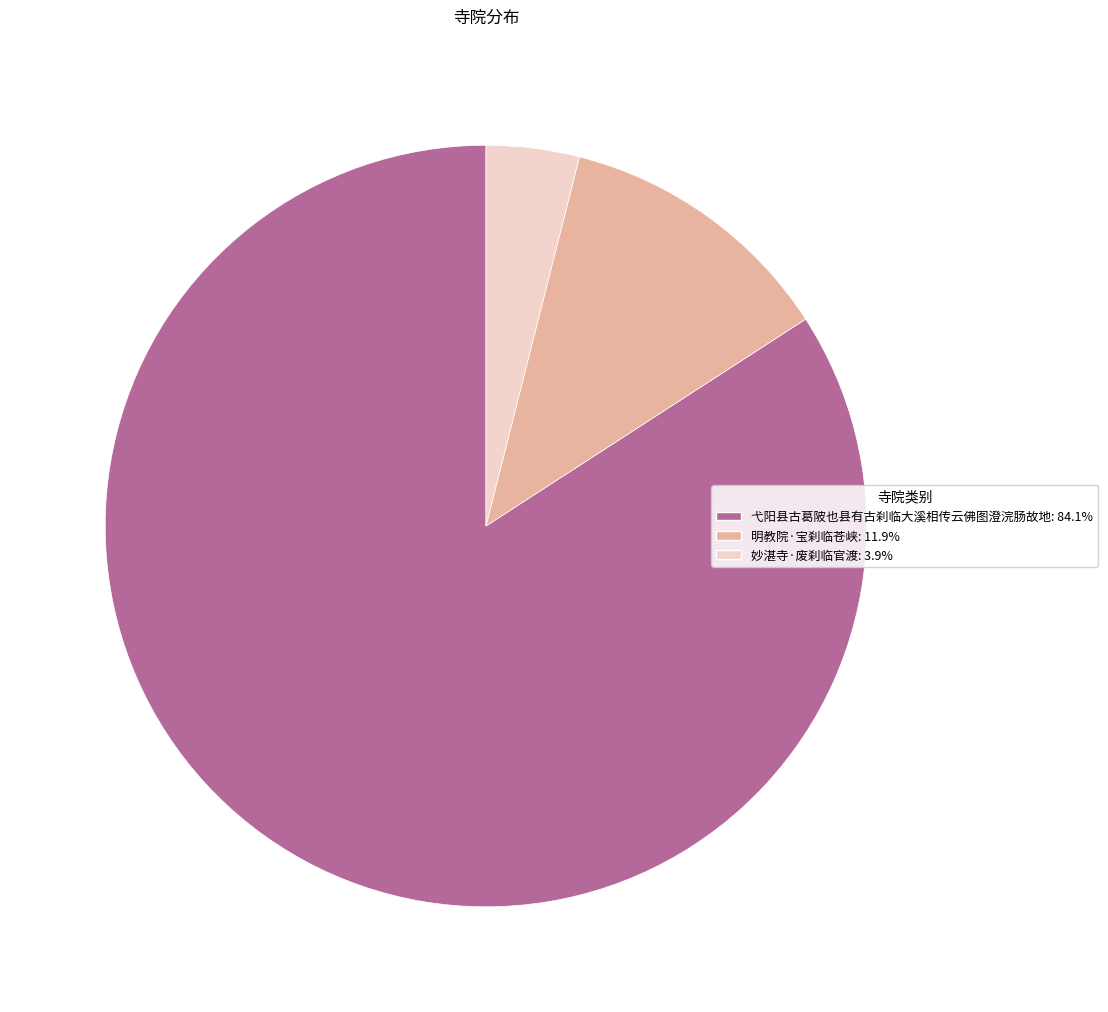

Does any single category account for the majority?

Yes